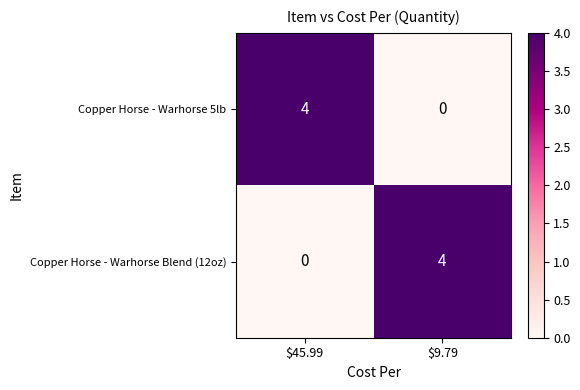

How many data points does each series have?

2